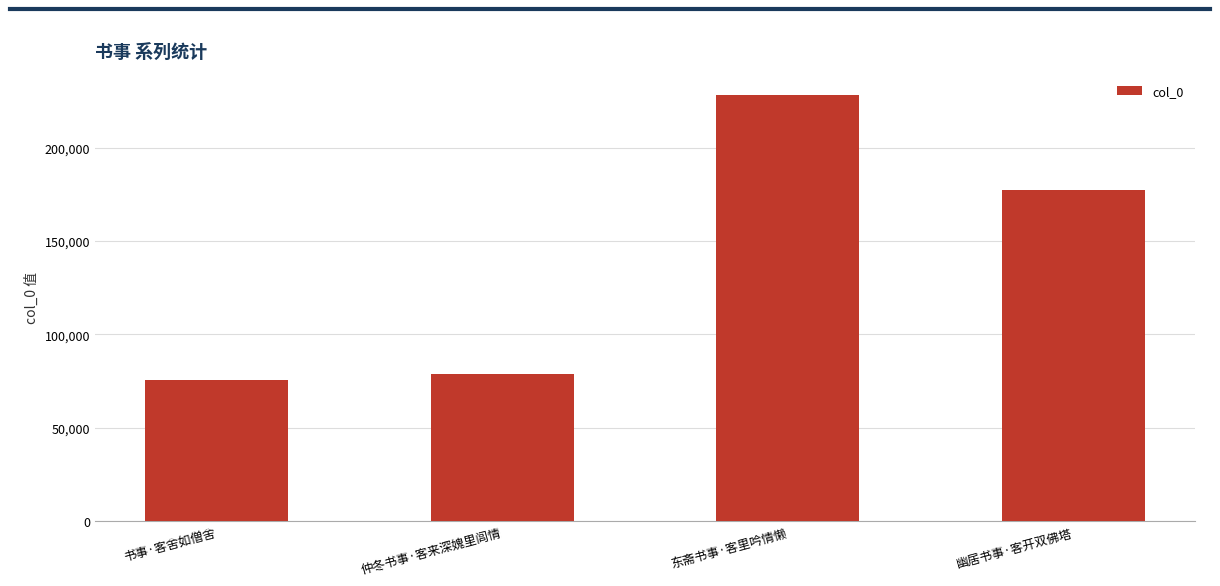

What is the greatest value displayed?

228268